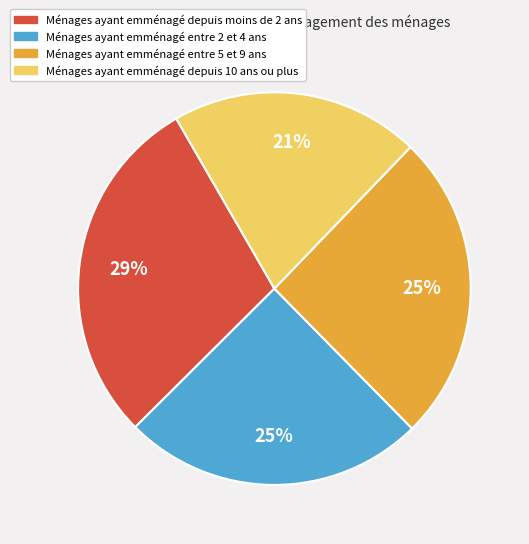

Is the sum of Ménages ayant emménagé depuis moins de 2 ans and Ménages ayant emménagé entre 2 et 4 ans greater than half?

Yes